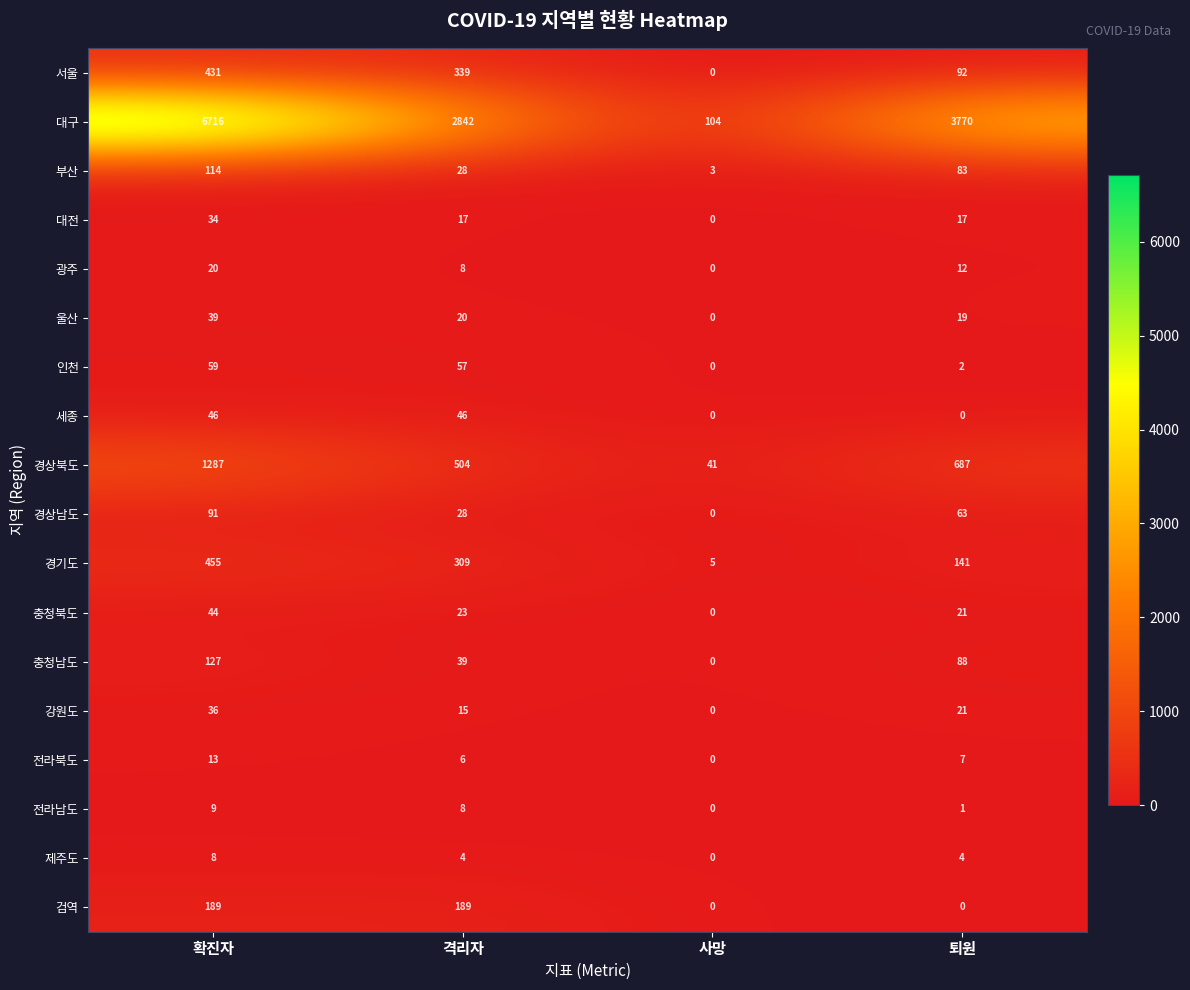

The 인천 series shows 57 at 격리자. True or false?

True